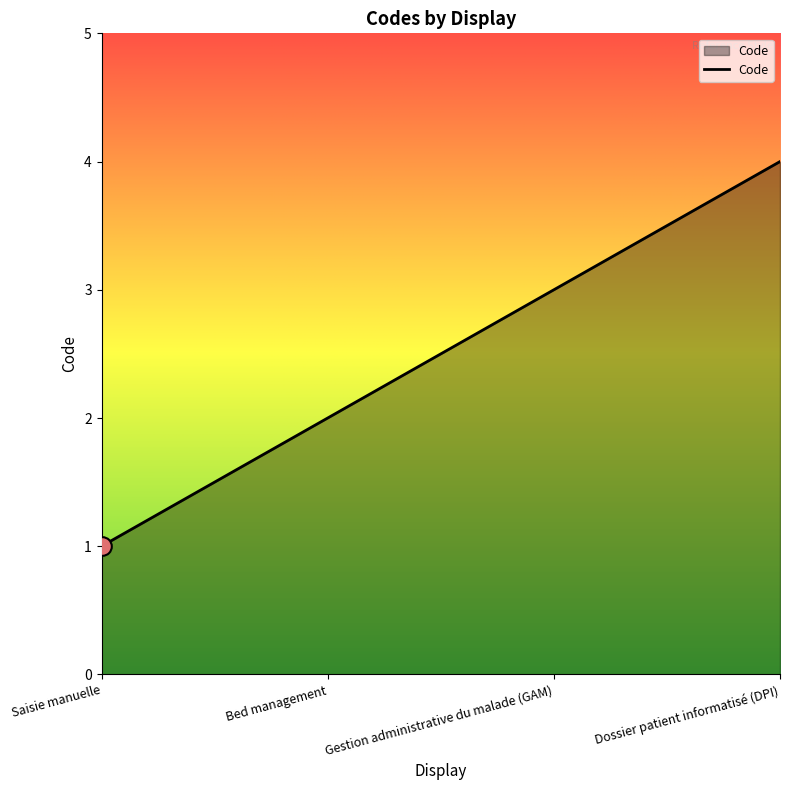

What is the change in value from Saisie manuelle to Dossier patient informatisé (DPI)?

+3